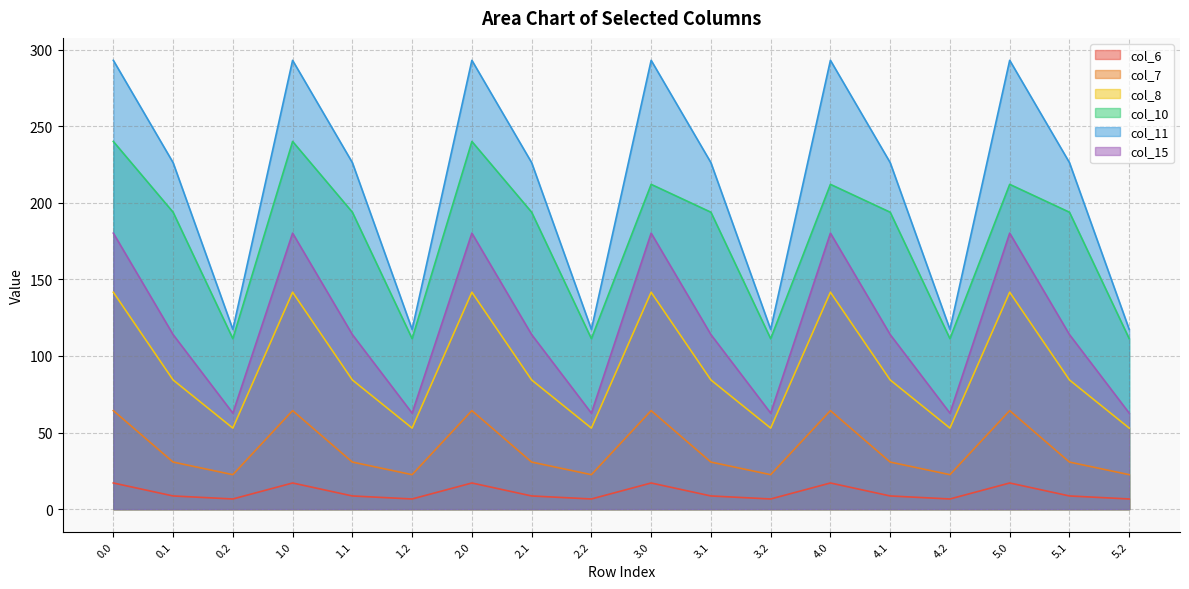

True or false: col_7 and col_15 intersect in this chart.

False